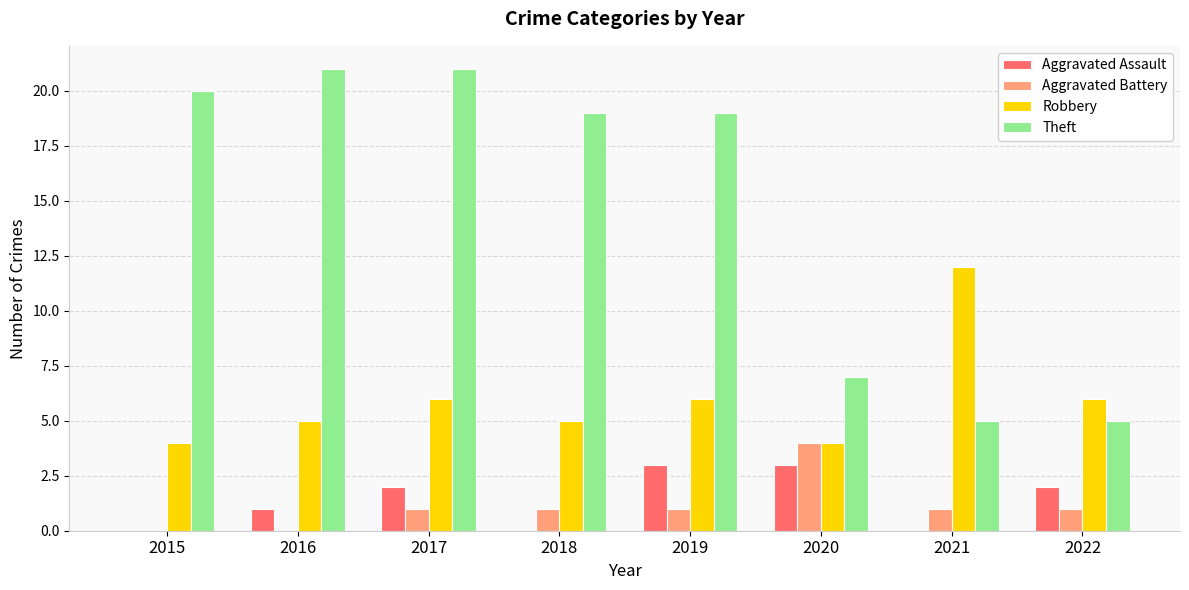

The Theft series shows 21 at 2016. True or false?

True